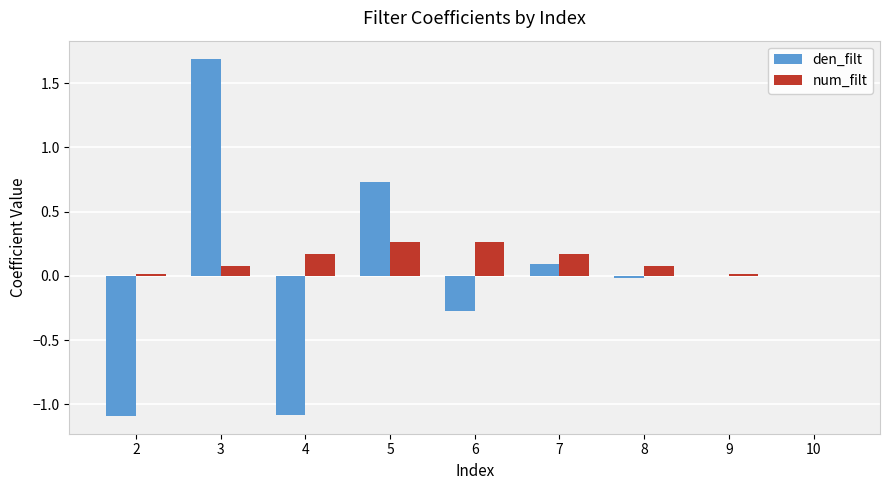

What is the total value across all series at 3?

1.8